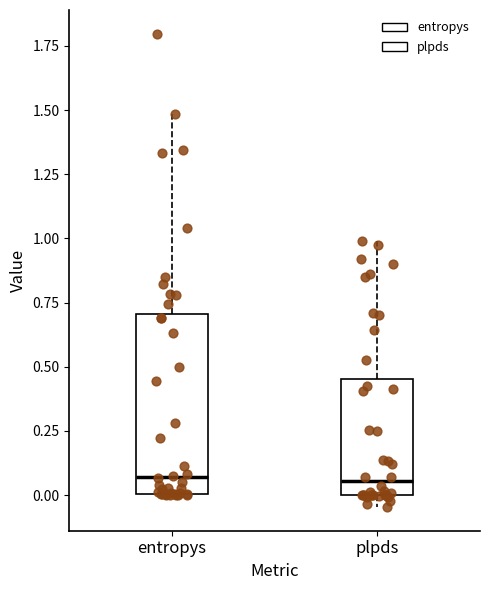

Reading left to right, read every box against the y-axis: the position of its median line, the range the box covers, and the ends of its whiskers. The values are not printed on the chart, so give them approximately, as read against the axis.

entropys: median 0.05, box 0.00 to 0.70, whiskers 0.00 to 1.50
plpds: median 0.05, box 0.00 to 0.45, whiskers -0.05 to 1.00